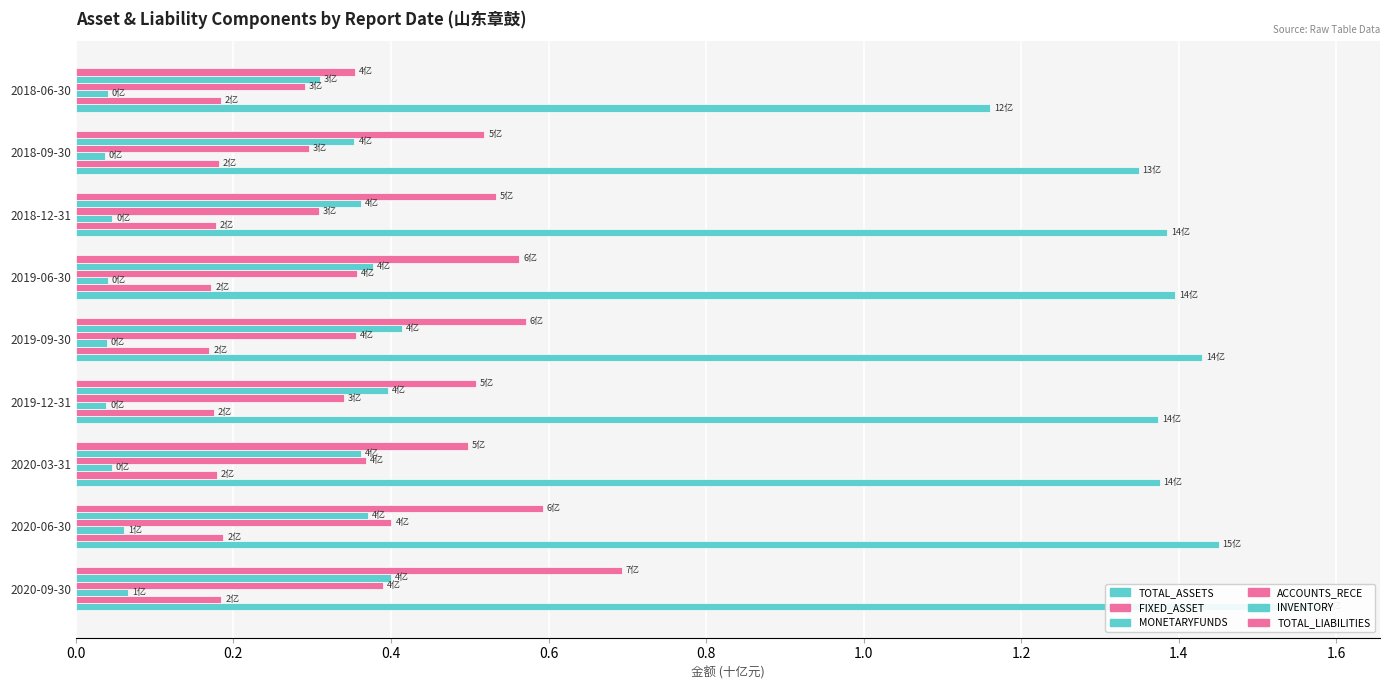

What is the maximum value shown in the chart?

1.6